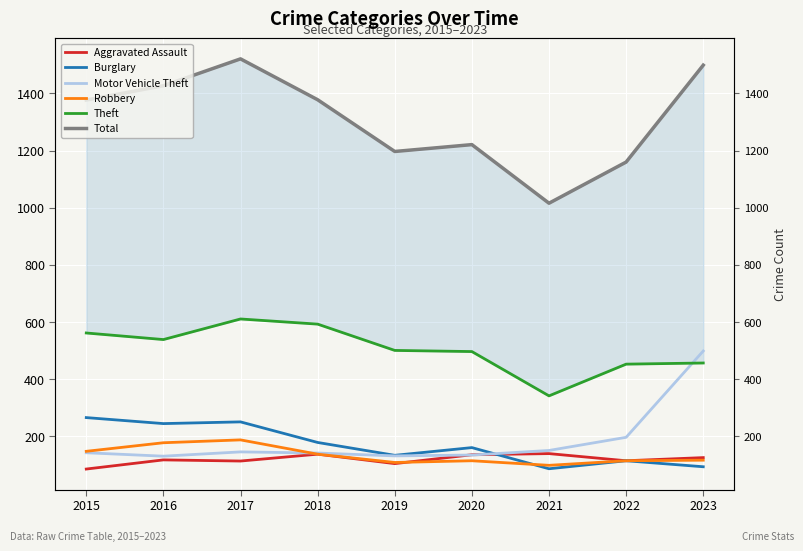

The Robbery series shows 239 at 2015. True or false?

False